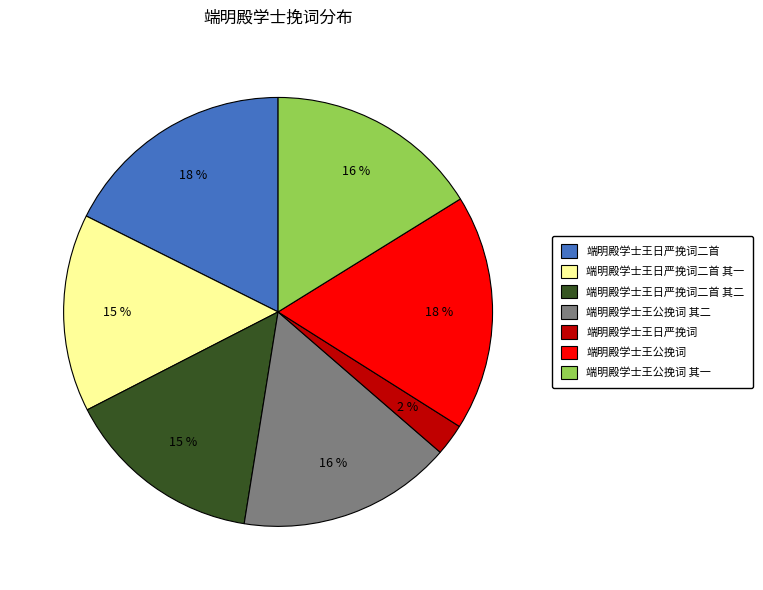

Do 端明殿学士王公挽词 其一 and 端明殿学士王日严挽词二首 其二 together represent more than half of the pie?

No